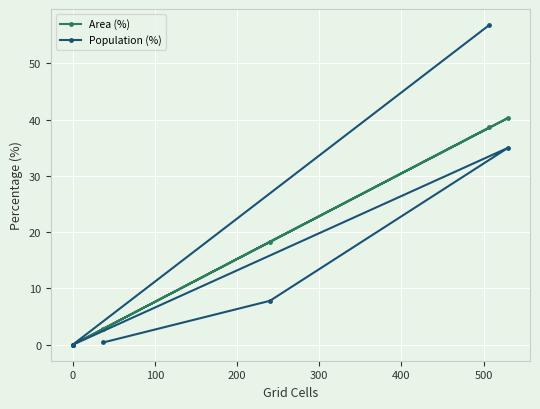

Is this an area chart (filled region under the line)?

No